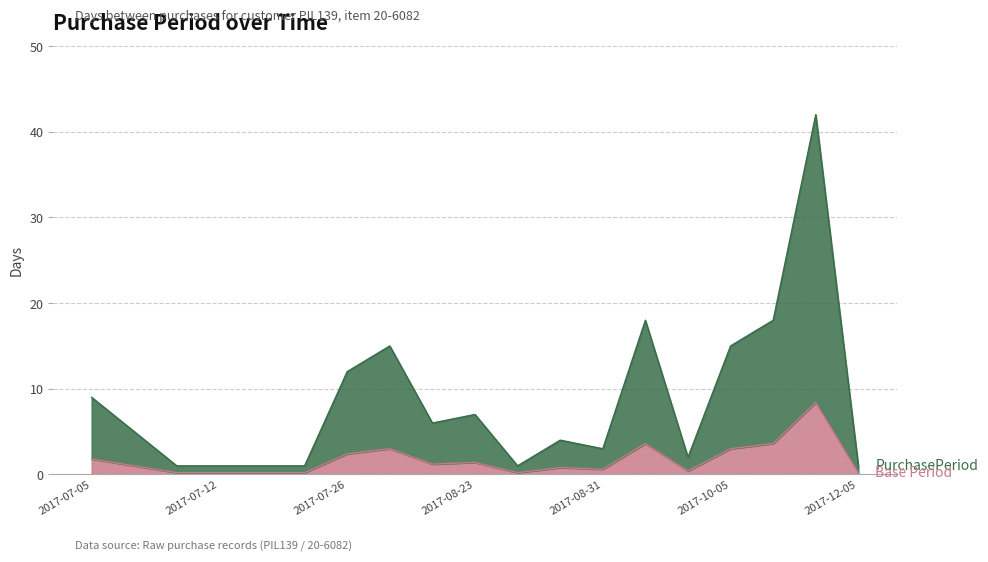

Approximately how many times larger is the value at 2017-09-18 compared to 2017-09-20?

9.0